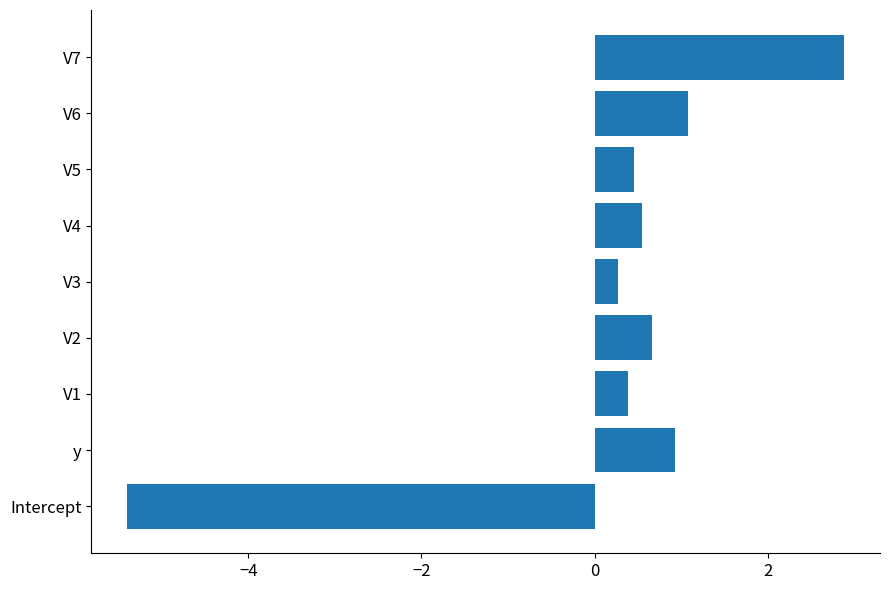

Is it true that the value at V3 is 0.3?

True